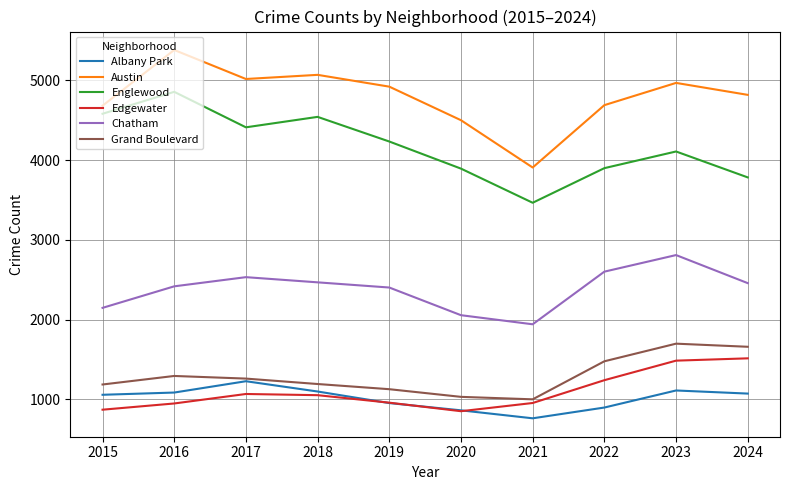

In Edgewater, how many points are lower than both neighbors (excluding endpoints)?

1